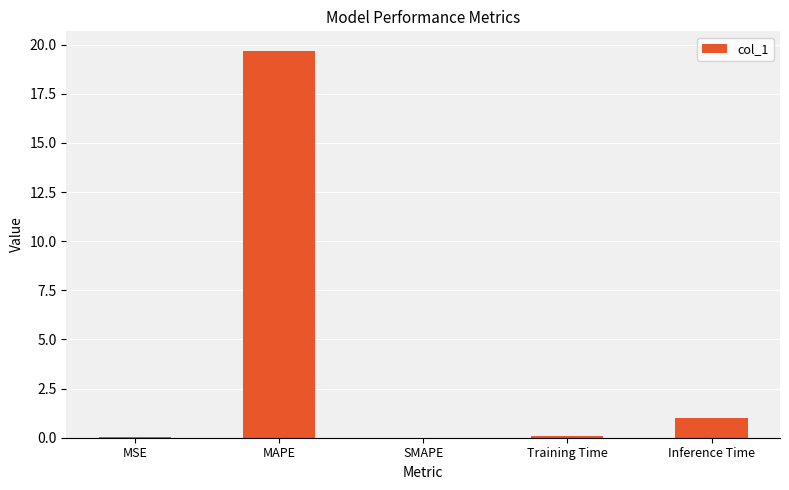

Which has a higher value, Inference Time or MSE?

Inference Time